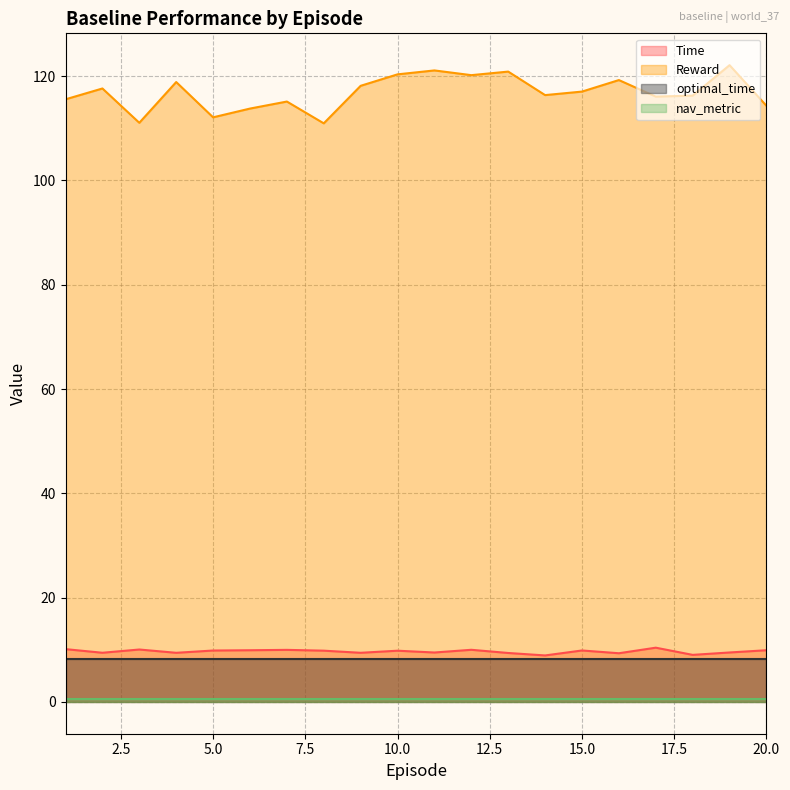

Which category has the highest value in the Time series?

17